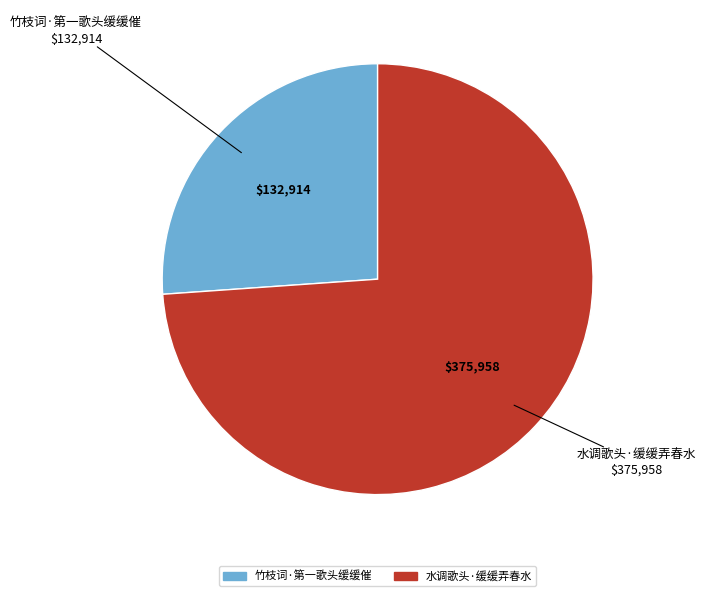

Which slice is the smallest?

竹枝词·第一歌头缓缓催